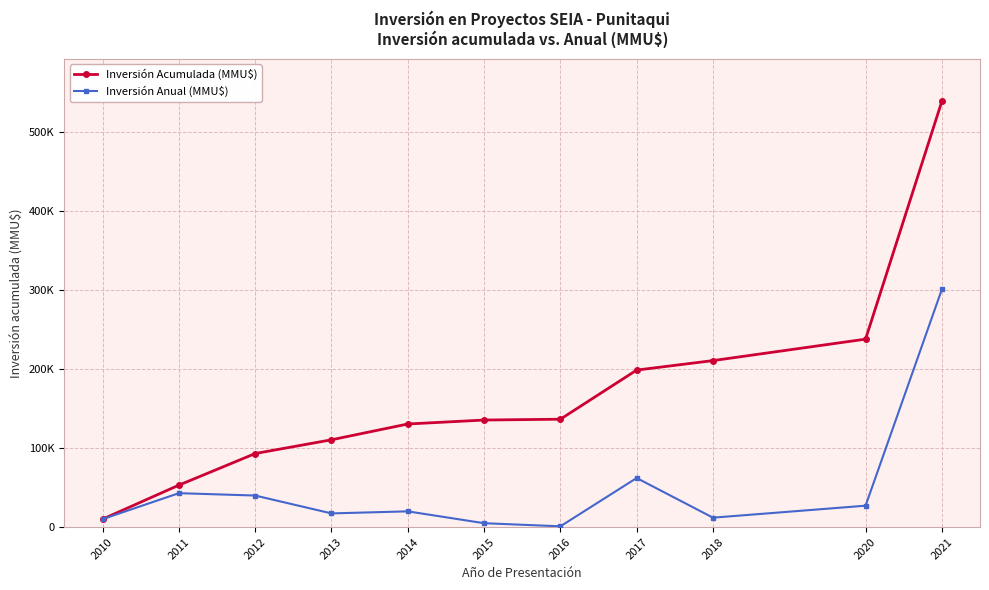

Which series has the widest spread of values?

Inversión Acumulada (MMU$)